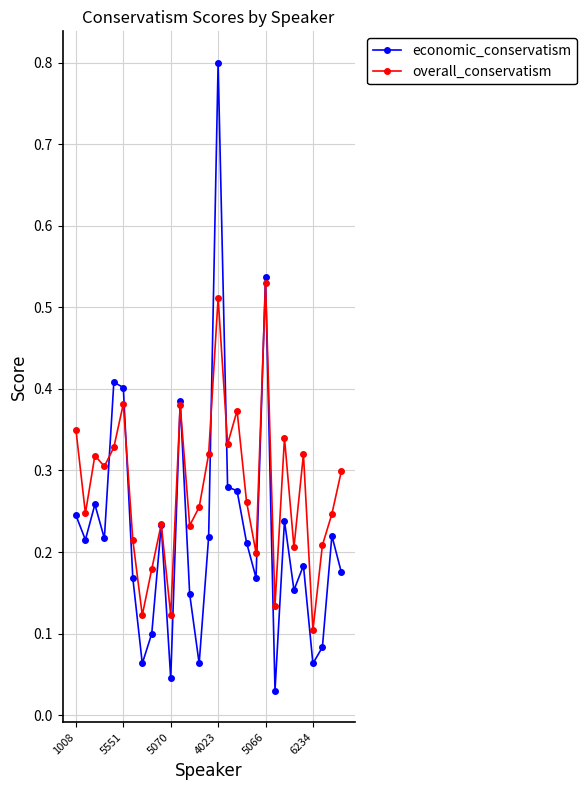

What is the sum of all economic_conservatism values?

6.6